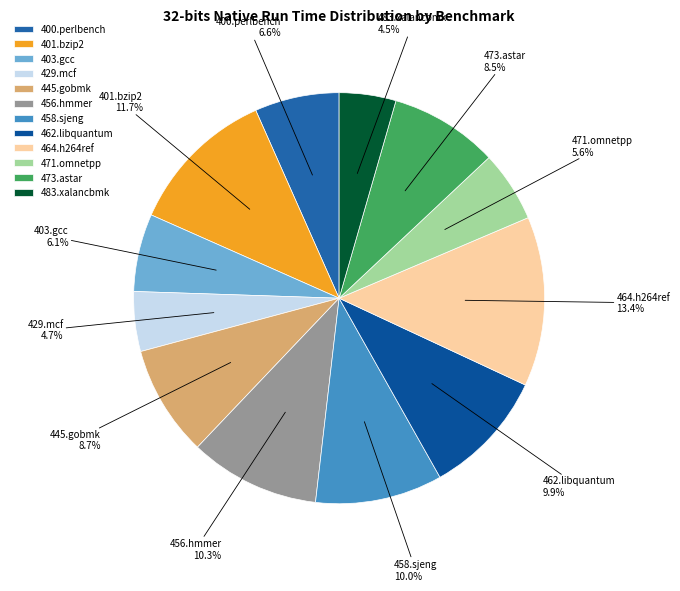

How much of the chart is everything except 403.gcc?

93.9%